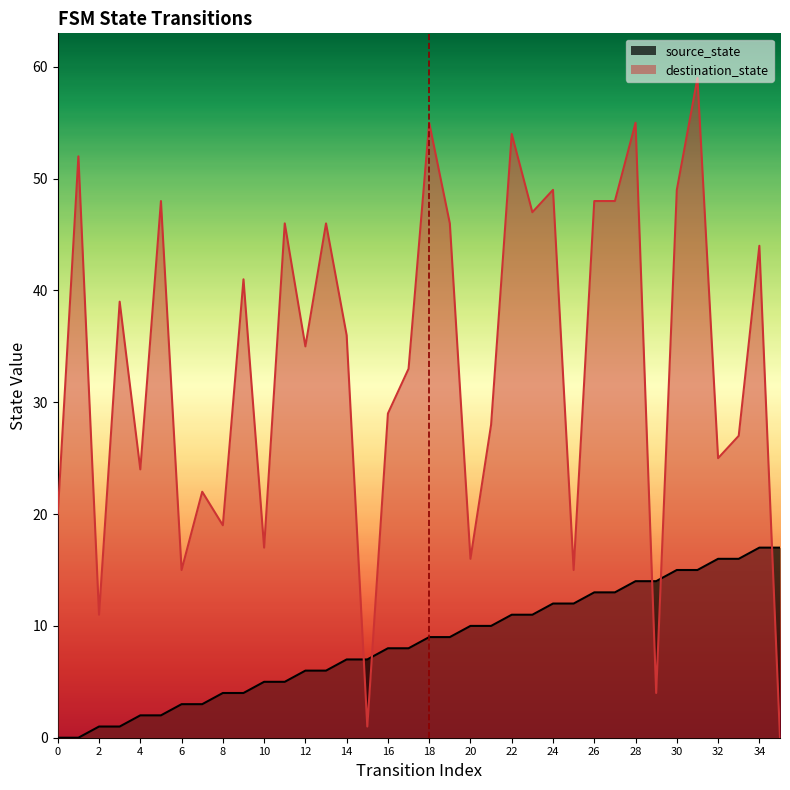

Does the chart display data point markers on the line(s)?

No